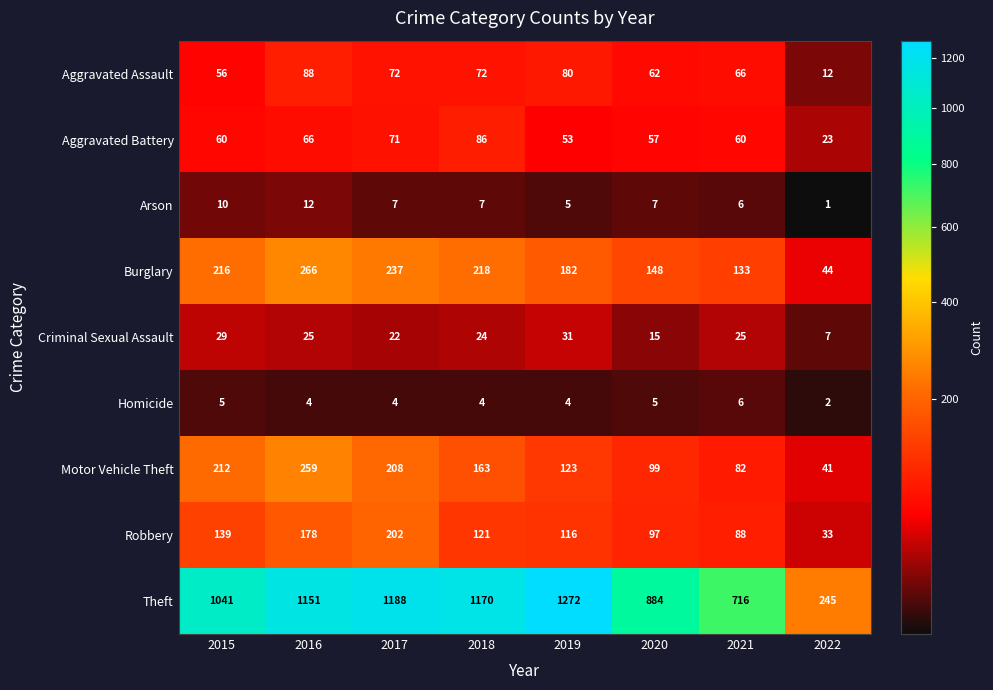

Rank the series by their maximum value, from lowest to highest.

Homicide, Arson, Criminal Sexual Assault, Aggravated Battery, Aggravated Assault, Robbery, Motor Vehicle Theft, Burglary, Theft